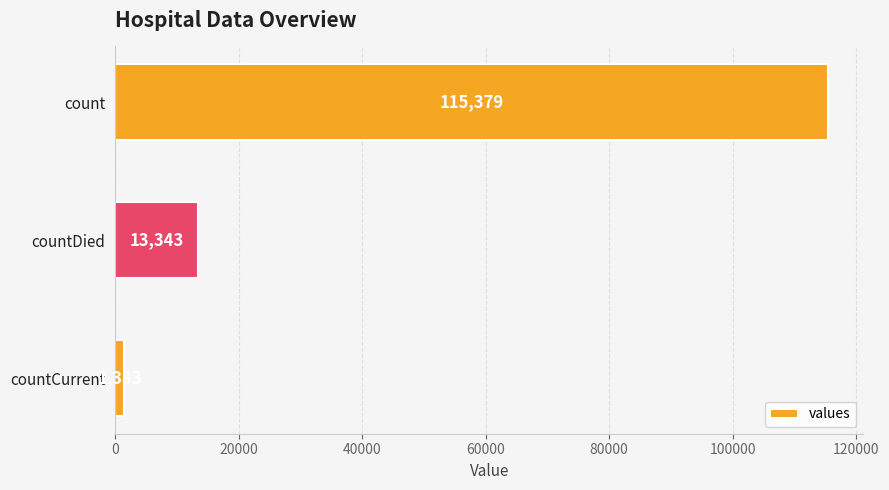

List the labels in order of value, largest first.

count, countDied, countCurrent